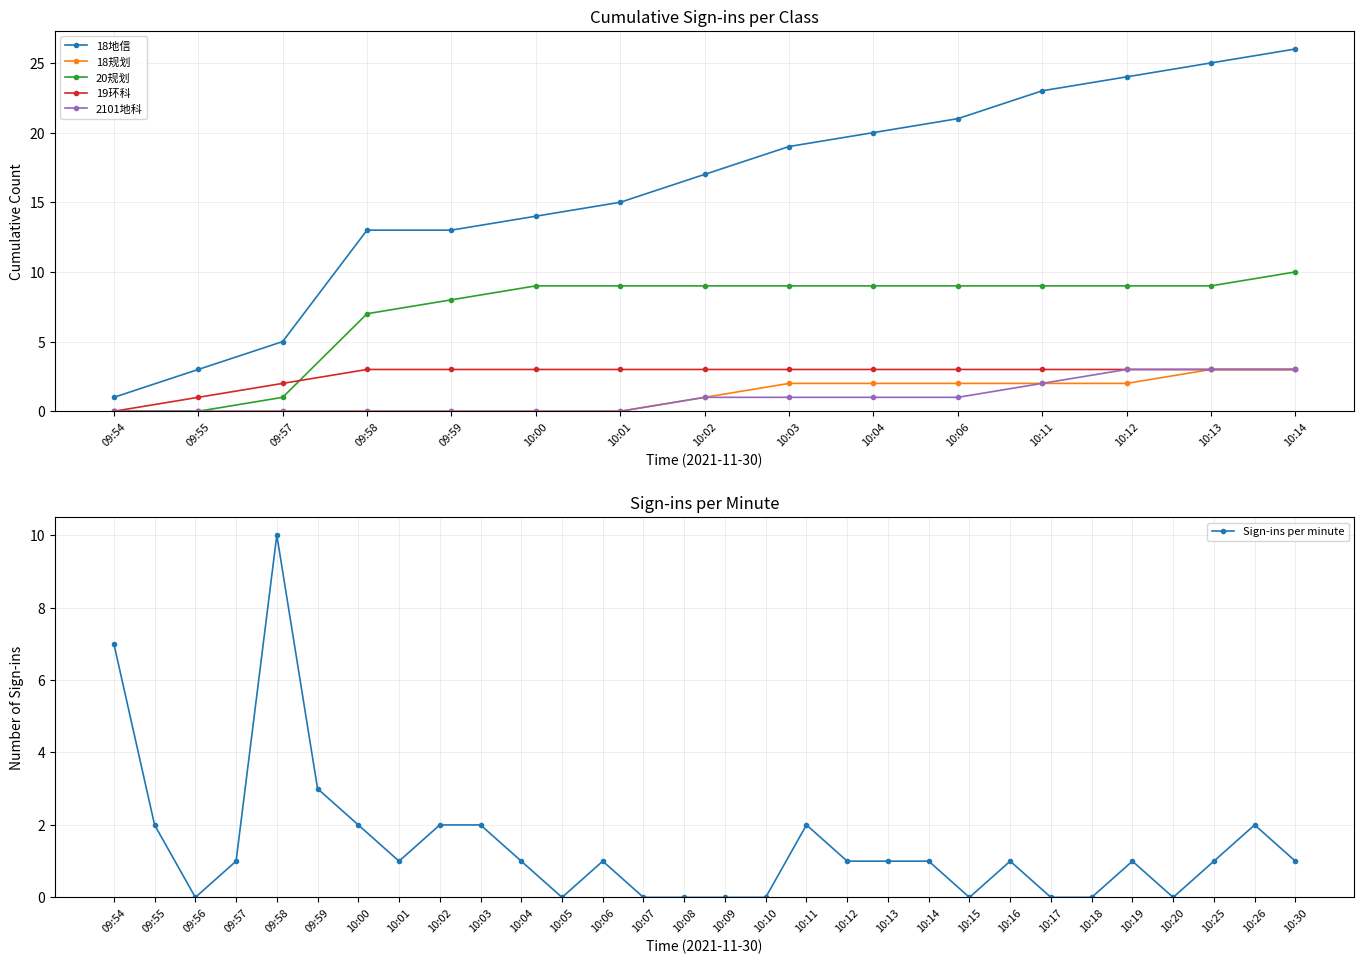

The 2101地科 series shows 1 at 10:03. True or false?

True